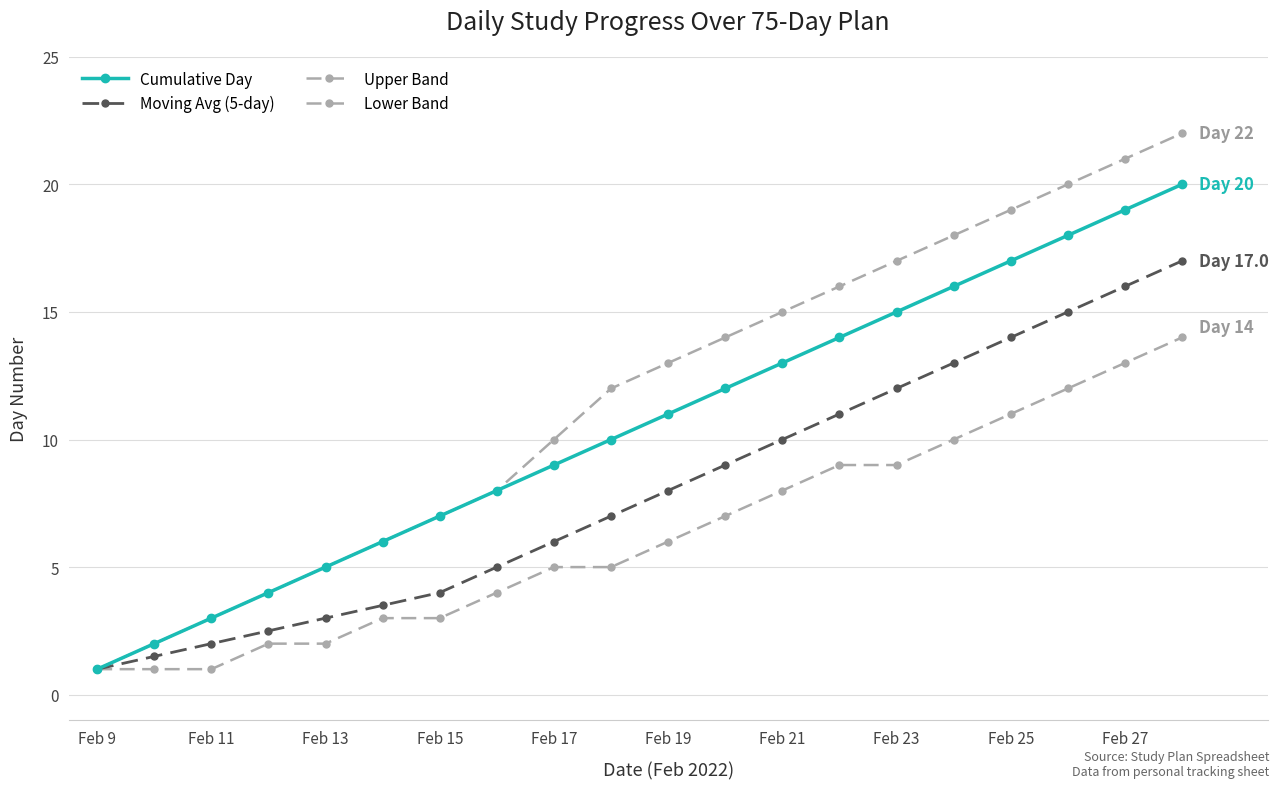

How many lines are shown in the chart?

4